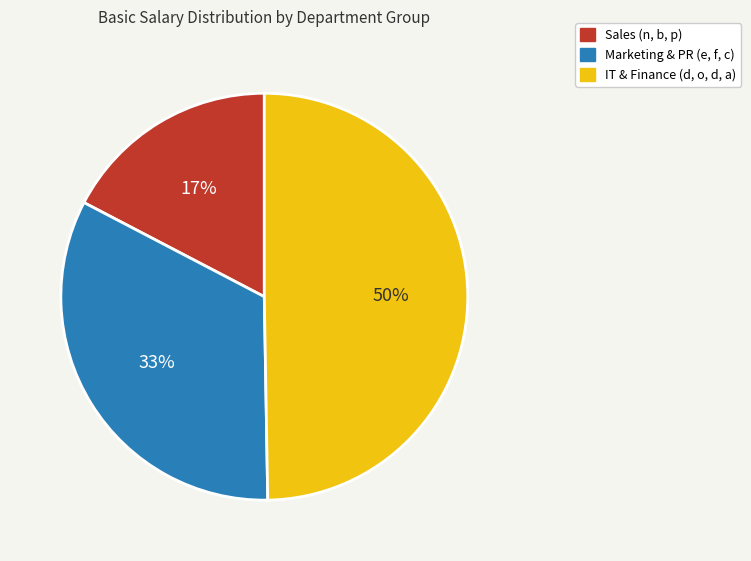

To the nearest percent, what is the average slice percentage?

33%